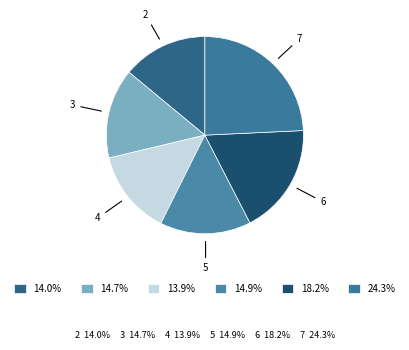

What is the ratio of the value at 5 to the value at 3?

1.0